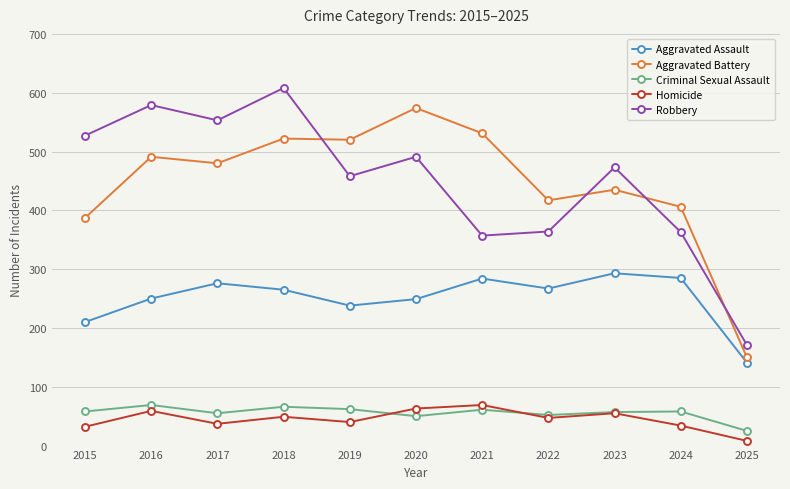

What is the value of the Aggravated Battery point at the 1st from the left?

387